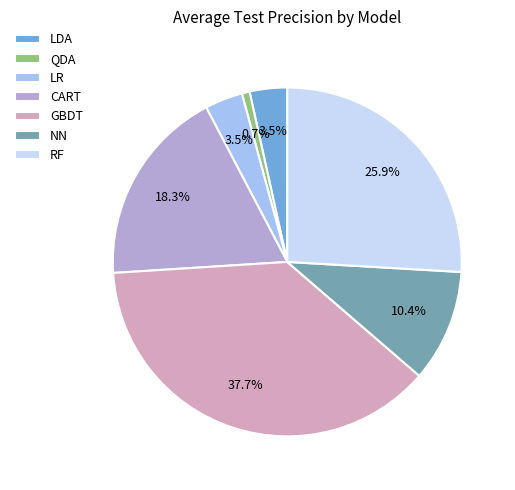

Is LR the majority of the pie?

No